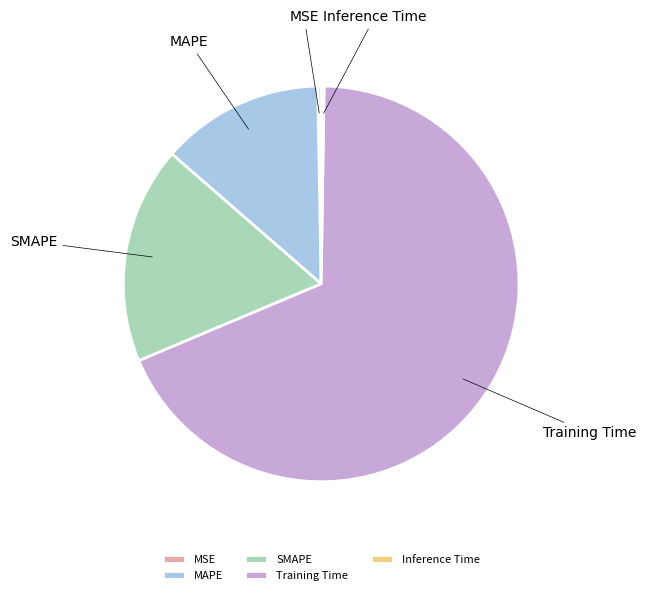

What is the majority slice?

Training Time